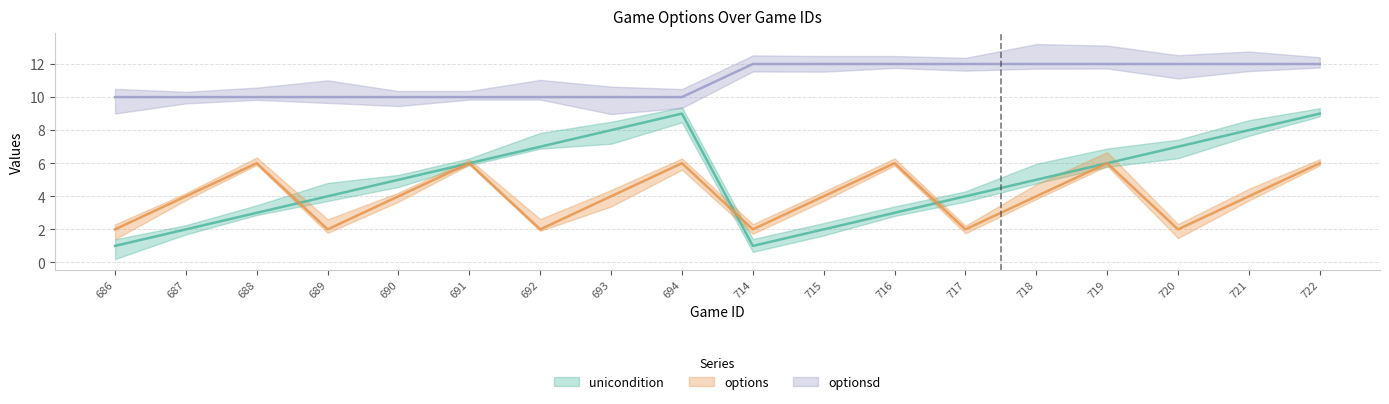

How many times do unicondition and options cross each other?

3